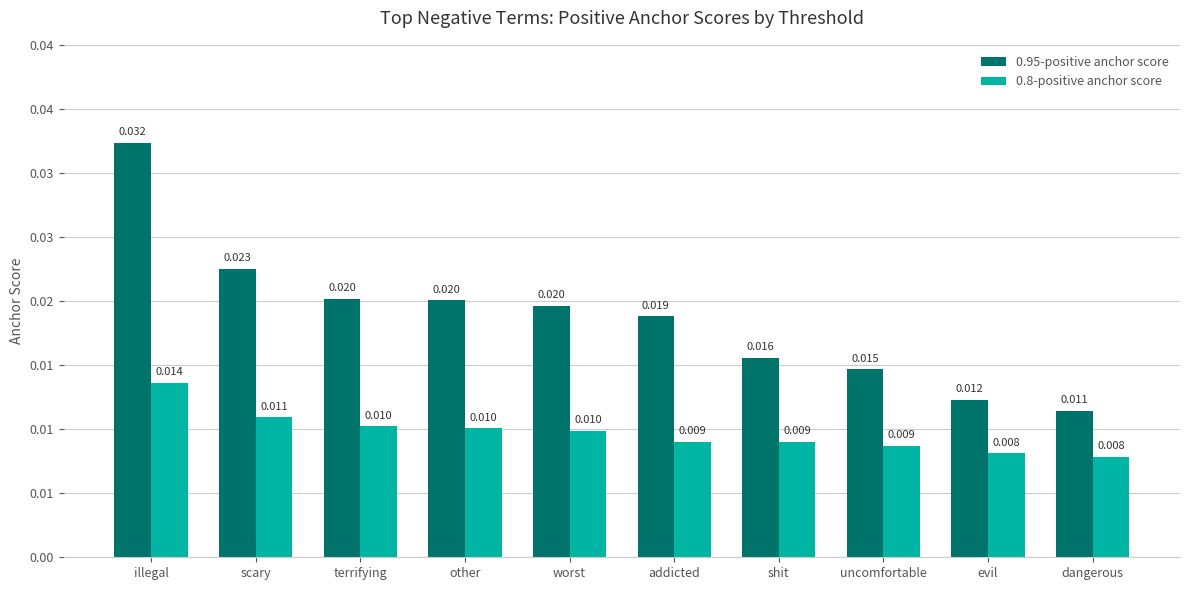

Does the chart contain stacked bars?

No